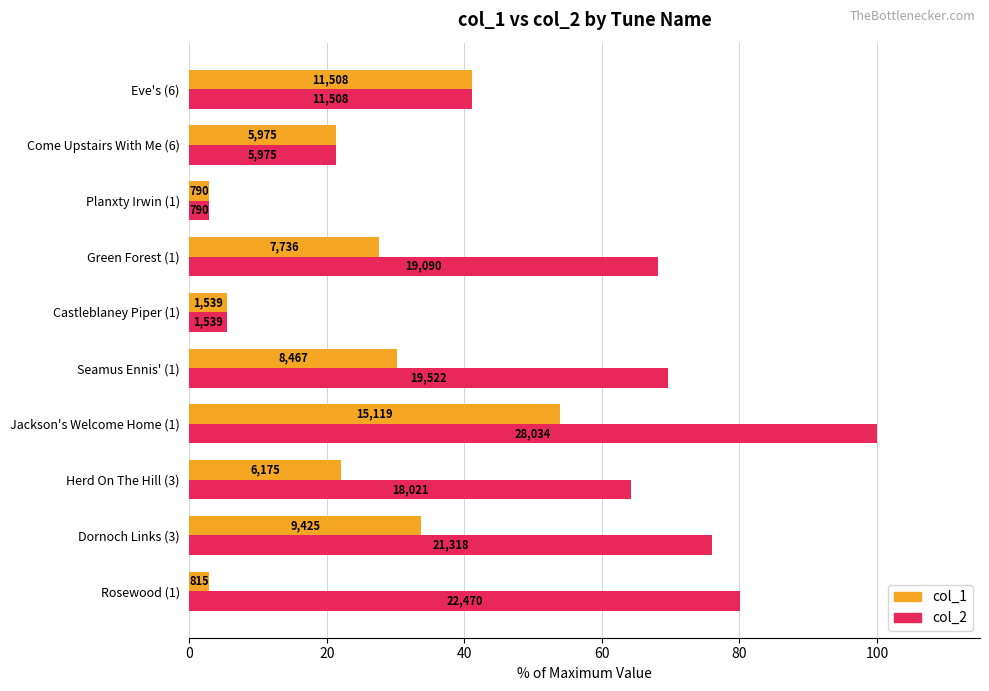

What are all the series names shown in the legend?

col_1, col_2